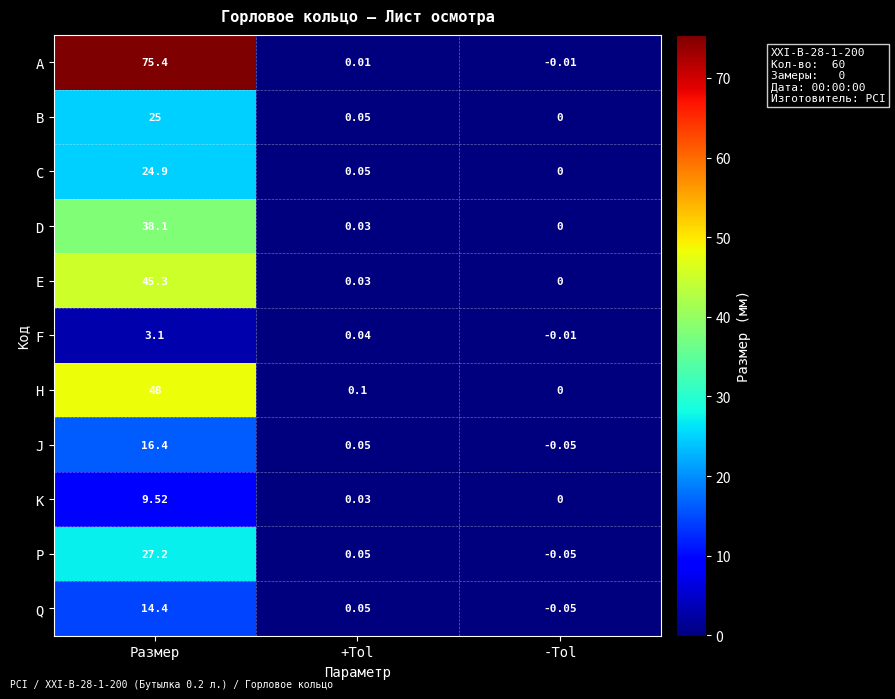

Which category has the highest value across all series?

Размер